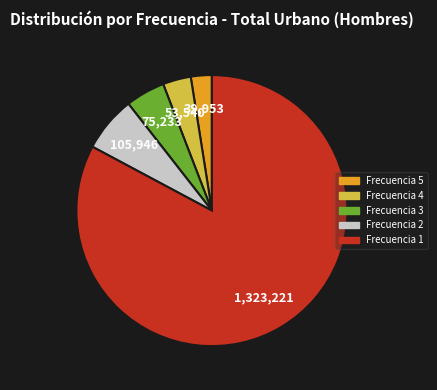

How many slices are in this pie chart?

5